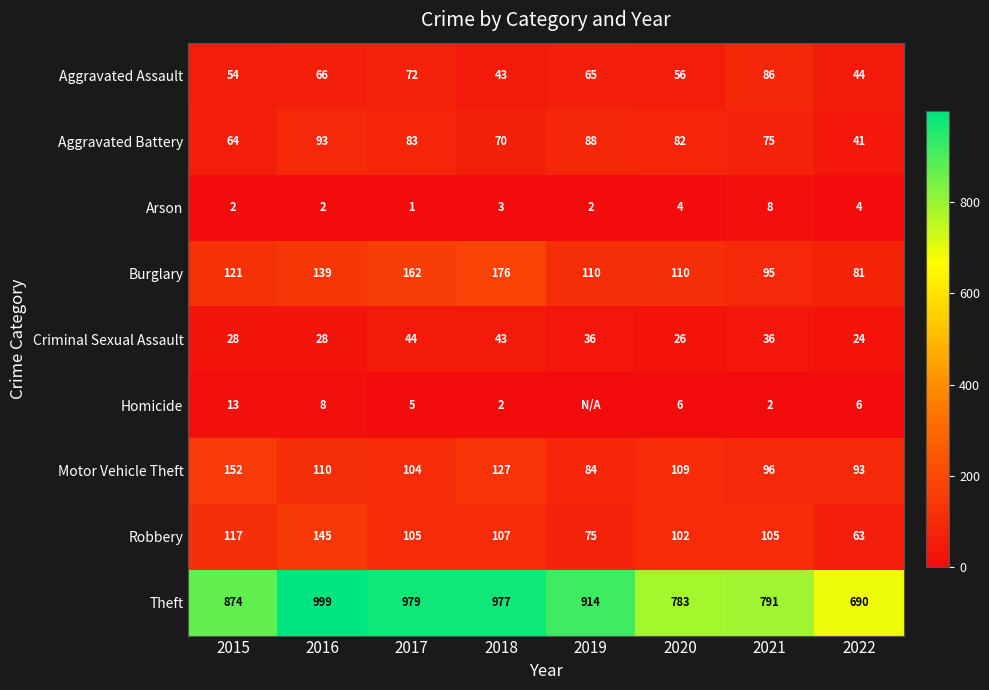

Is it true that Theft equals 914 at 2019?

True